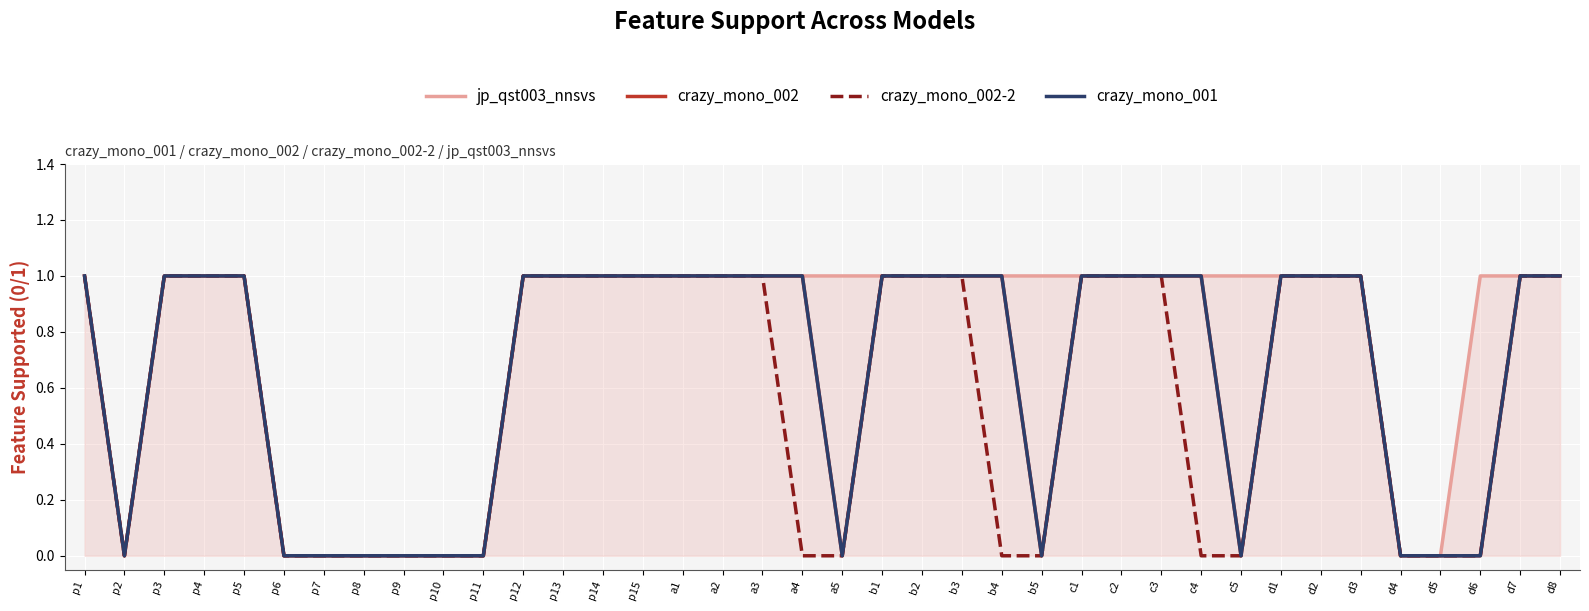

Is the value of jp_qst003_nnsvs at p5 greater than the value of crazy_mono_002-2 at d4?

Yes